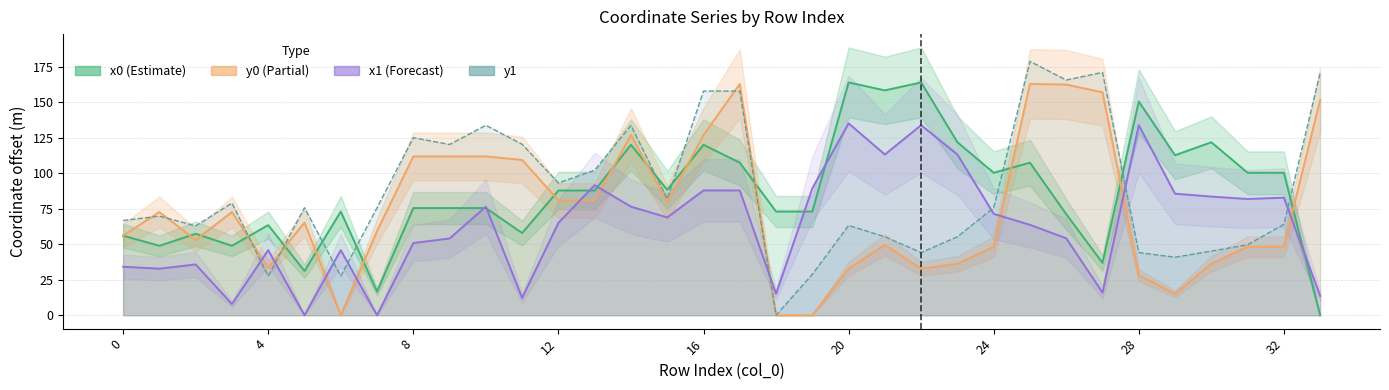

Which series has the largest range (max minus min)?

y1 (centre)